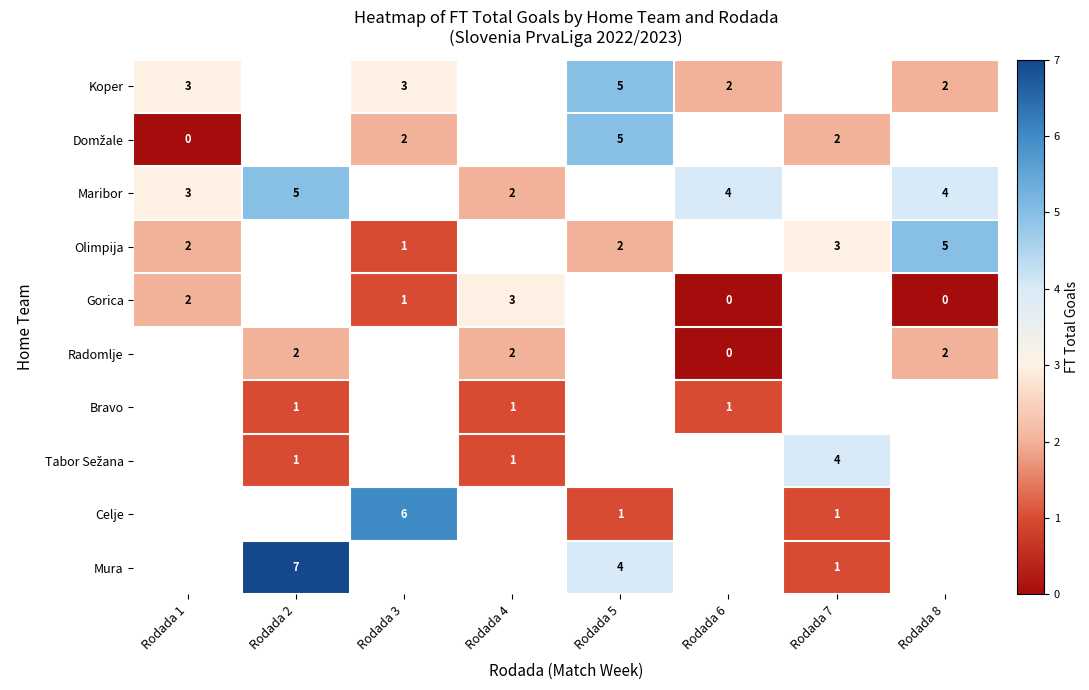

True or false: Maribor has a value of 4.0 at Rodada 6.

True